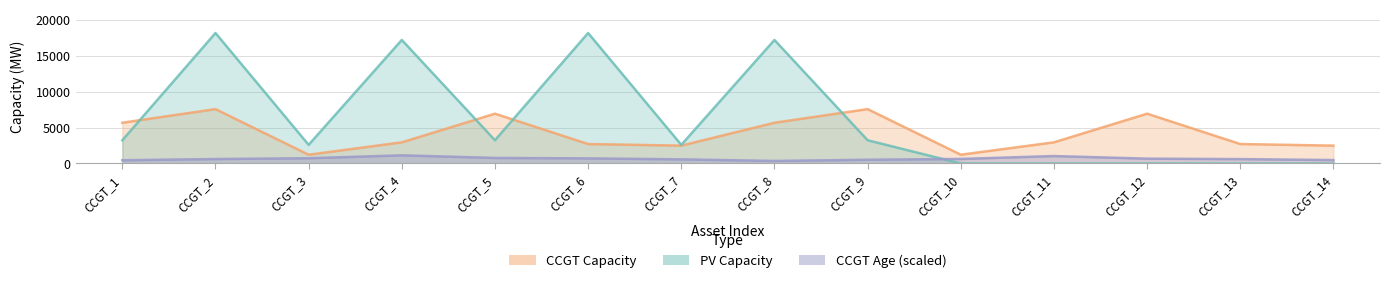

True or false: PV_Capacity has a value of 11869.3 at CCGT_12.

False